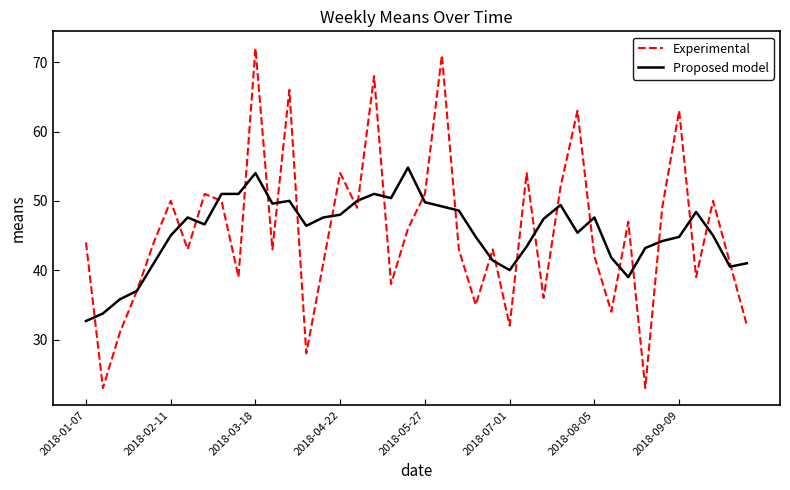

What is the greatest value displayed?

72.0